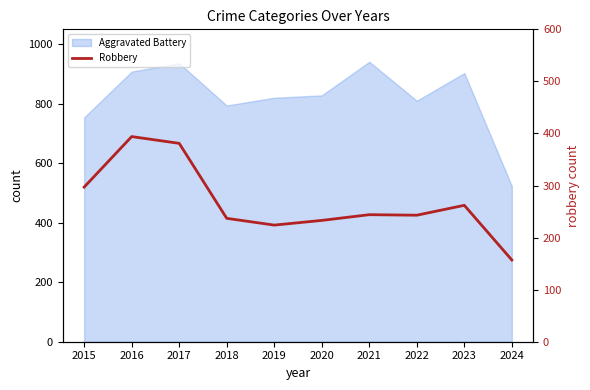

Where does the data first go above 244?

2015